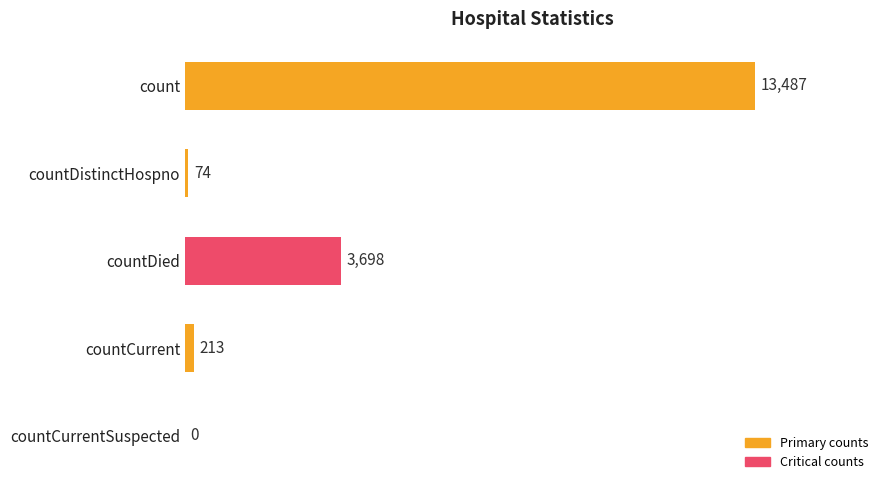

What is the maximum value shown in the chart?

13487